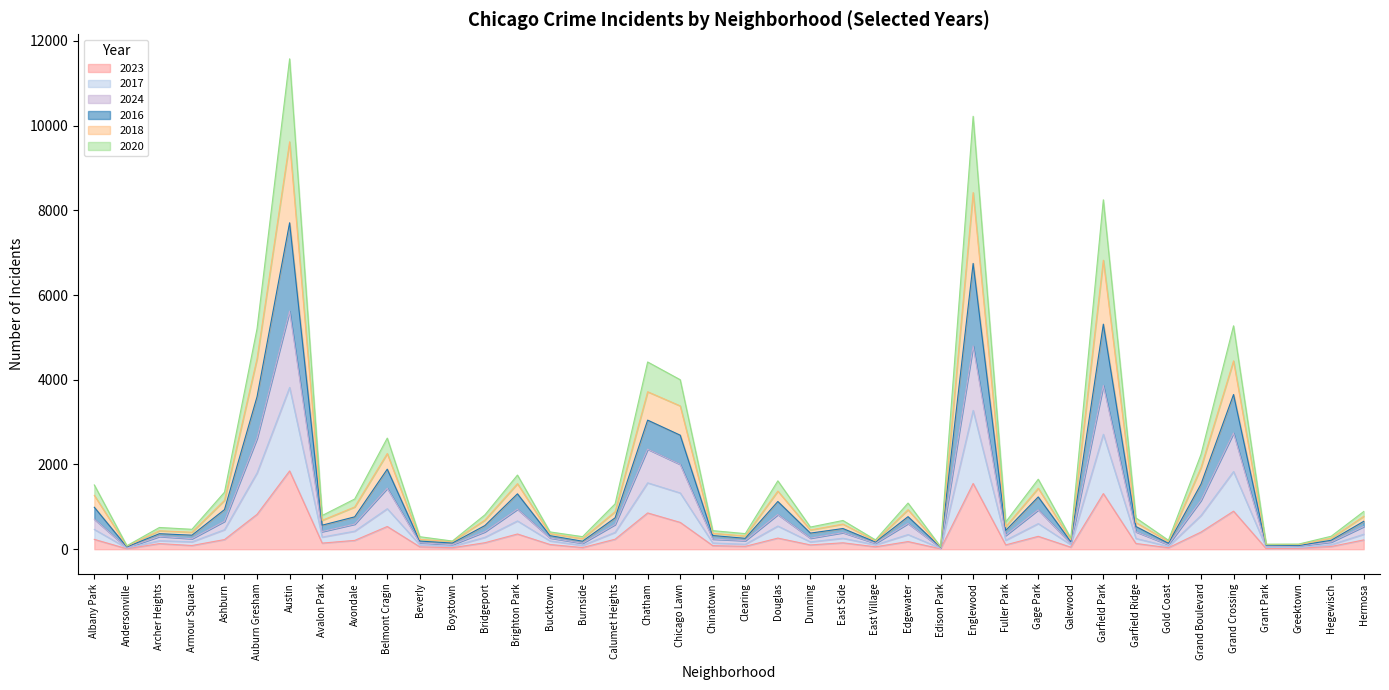

At which label does 2023 reach its peak?

Austin